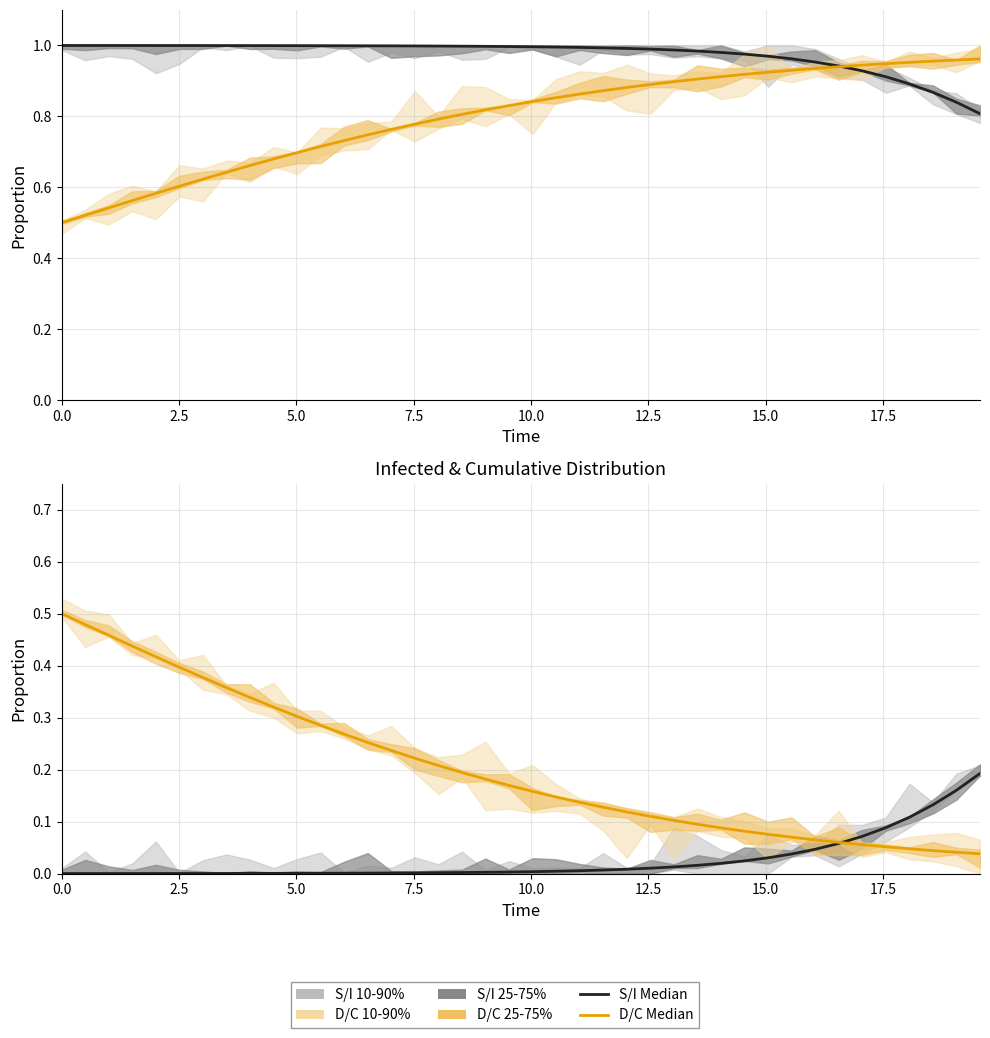

Which series has the largest range (max minus min)?

C Median